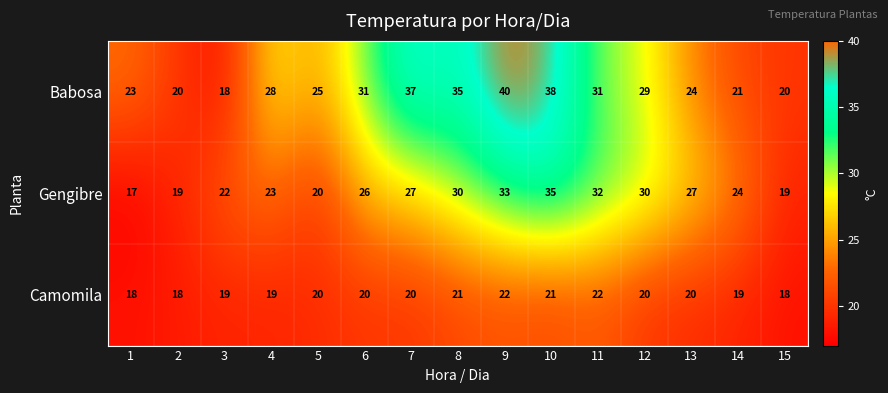

Read the Gengibre value at 10.

35